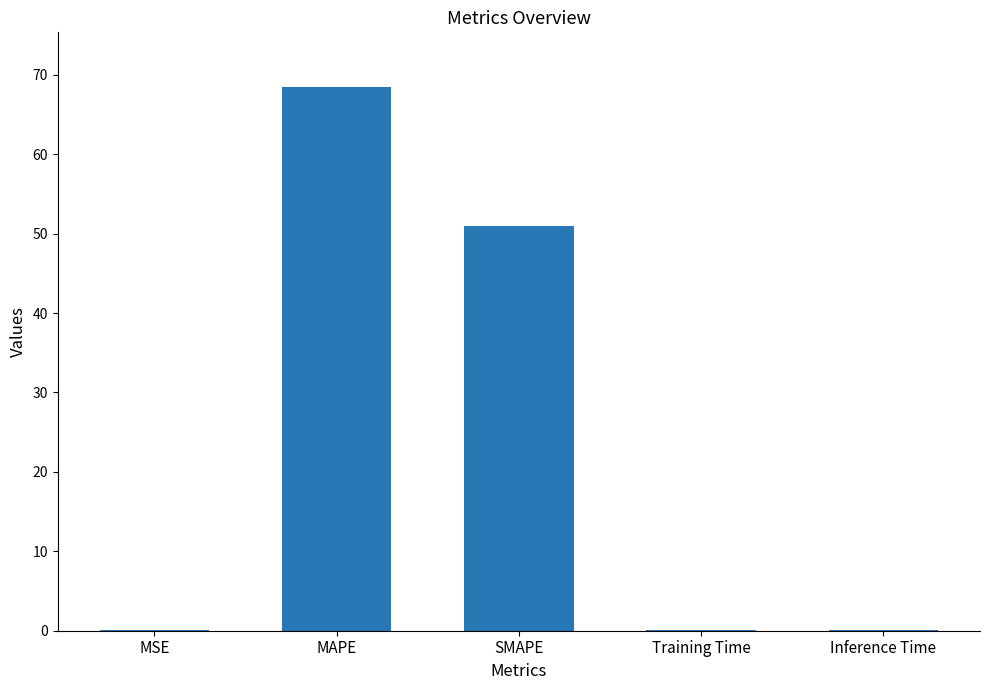

What is the greatest value displayed?

68.5